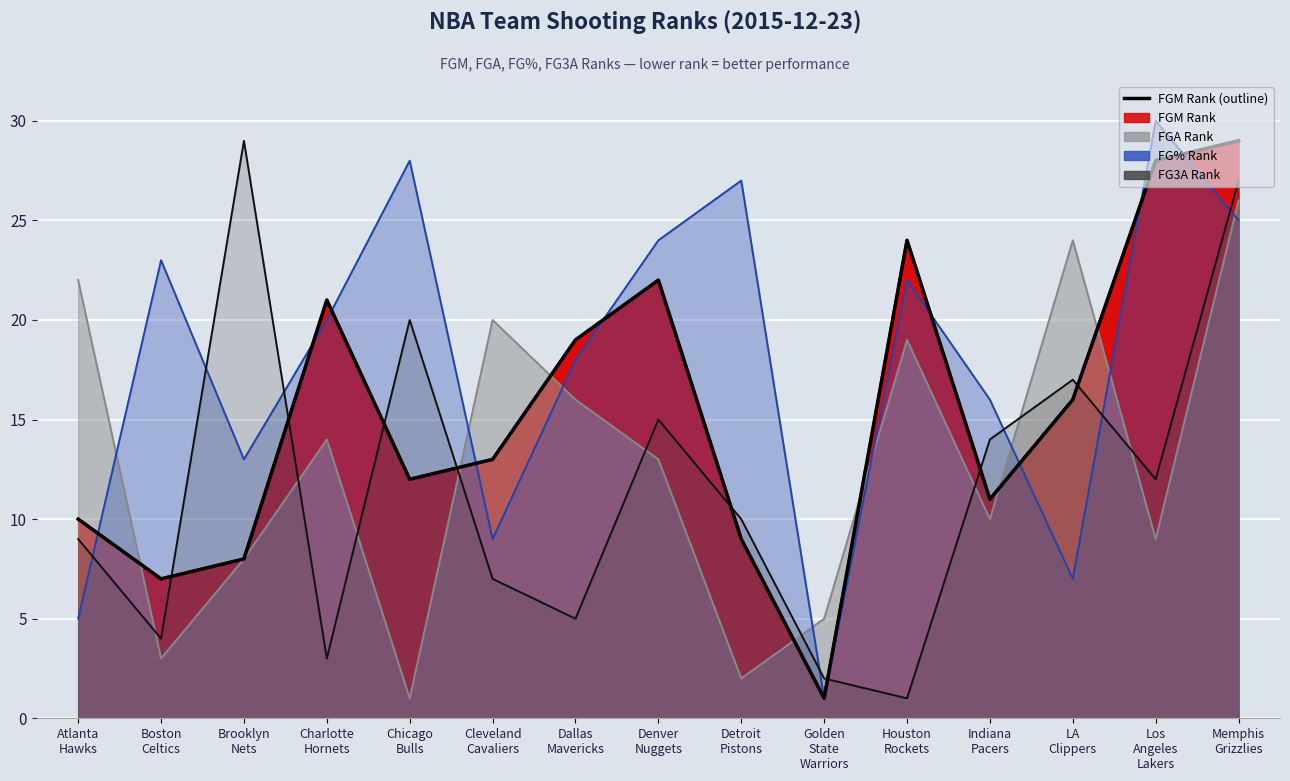

What is the label of the 8th point from the right?

Denver
Nuggets